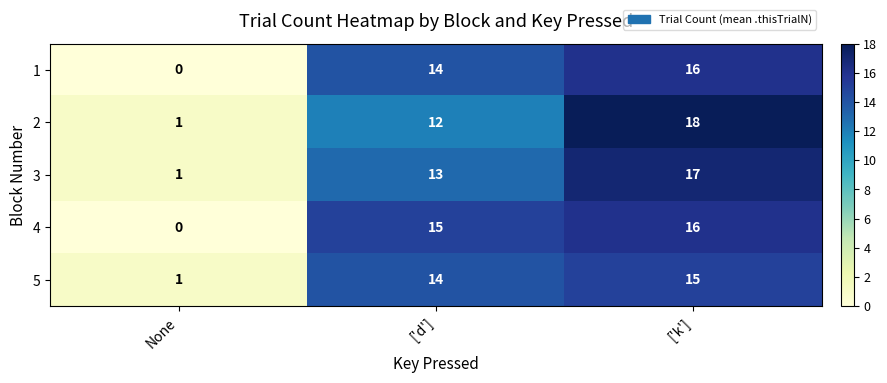

What is the difference between the maximum and minimum values in the 2 series?

17